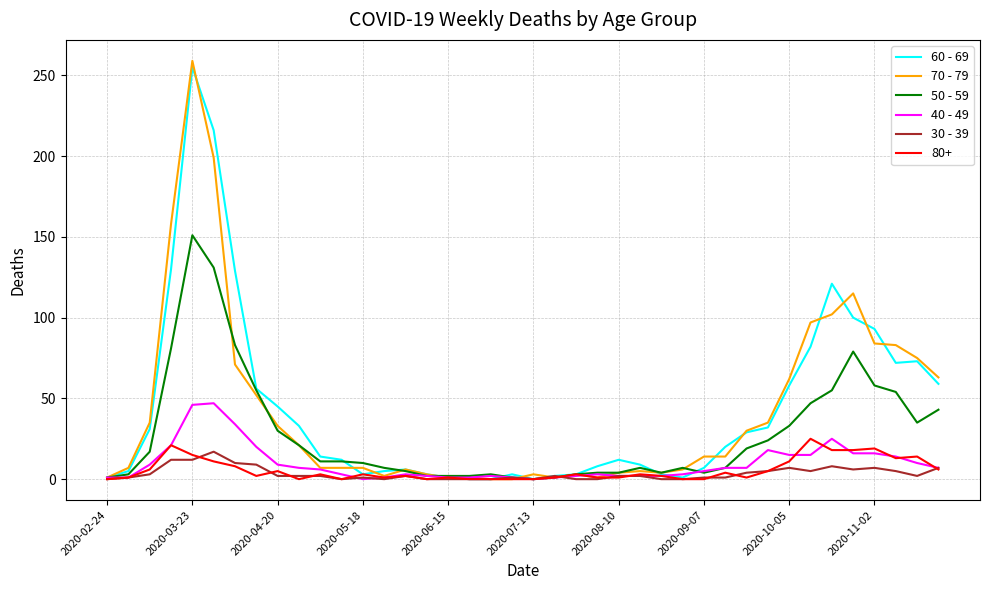

Which series has the widest spread of values?

70 - 79